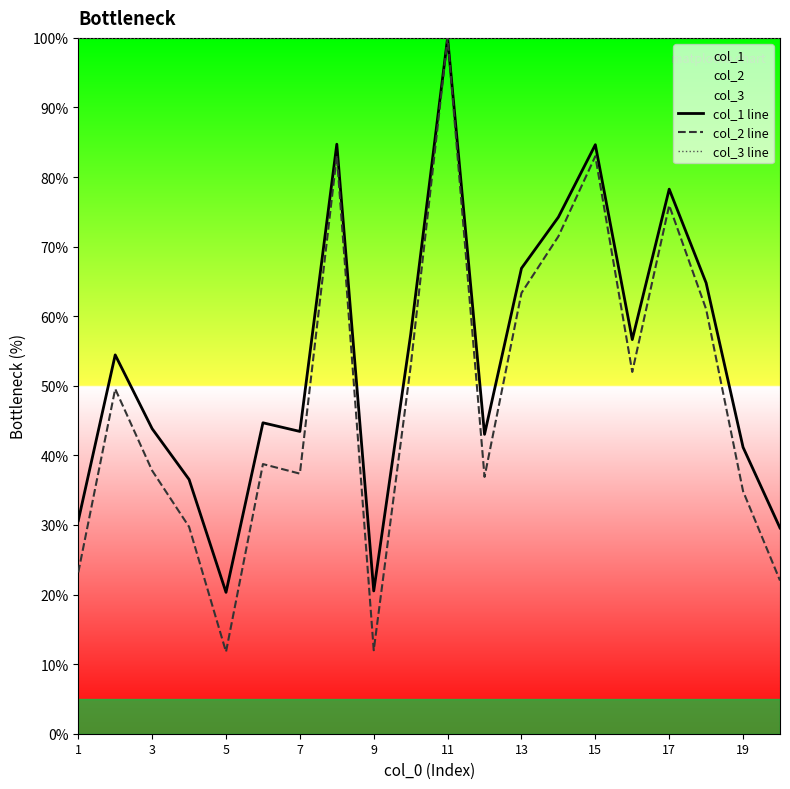

True or false: col_3 line and col_2 line intersect in this chart.

False